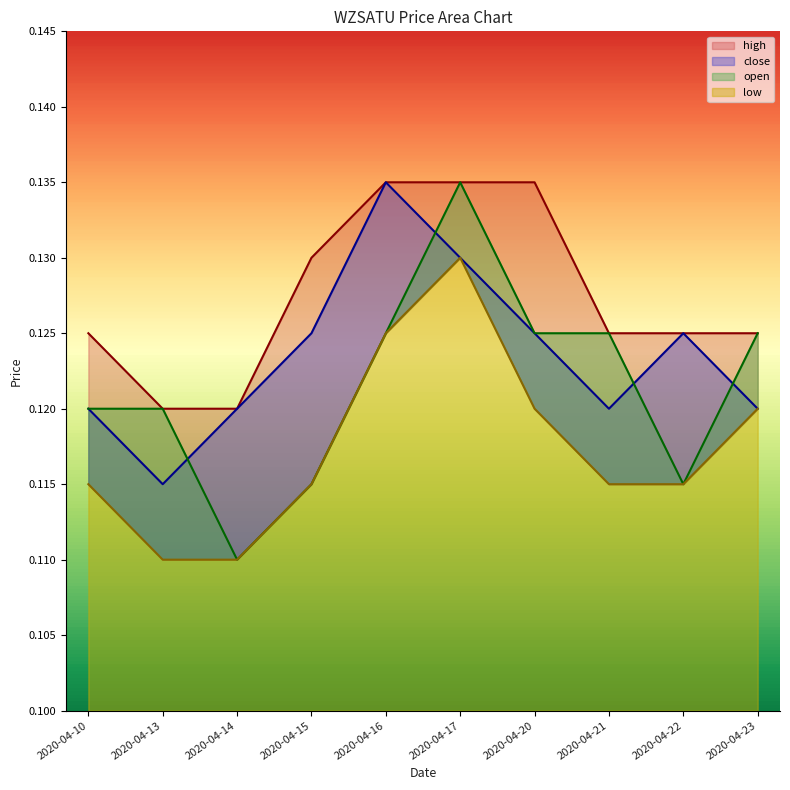

At 2020-04-21, list the series in order from smallest to largest.

low, close, high, open